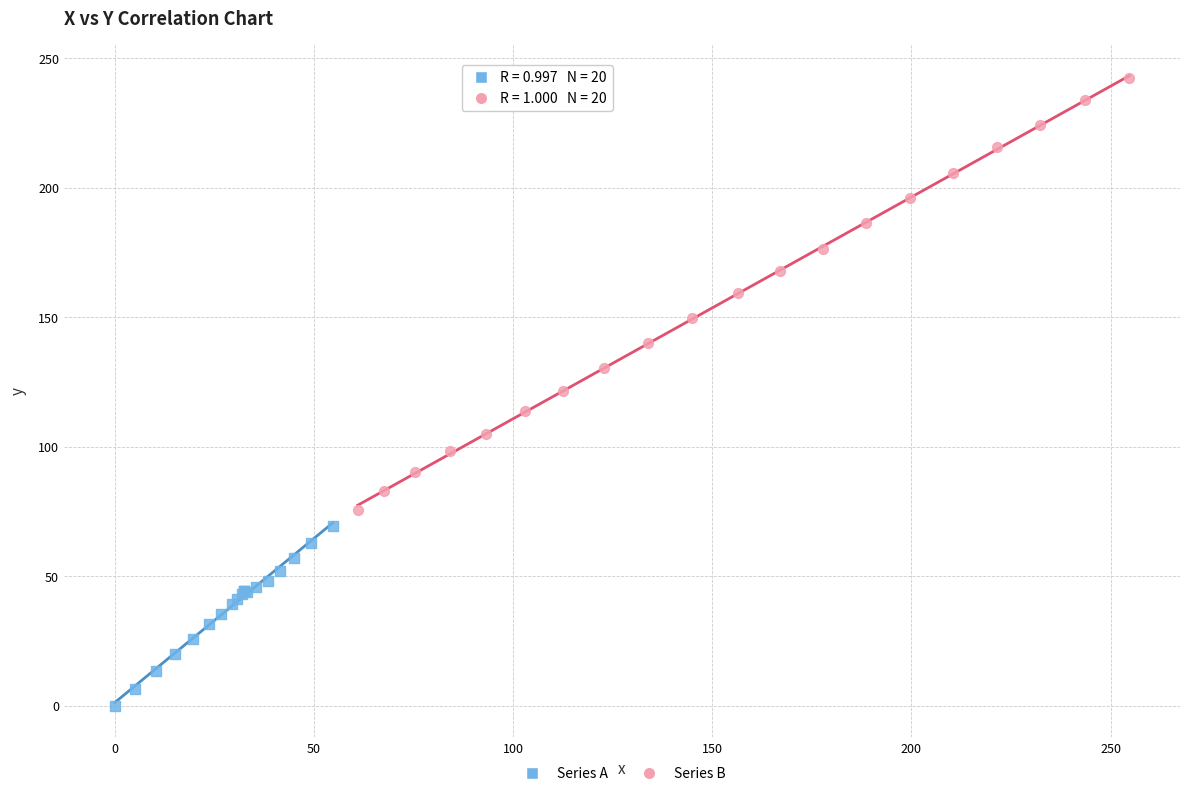

Which series has the largest Y range (max minus min)?

Series B